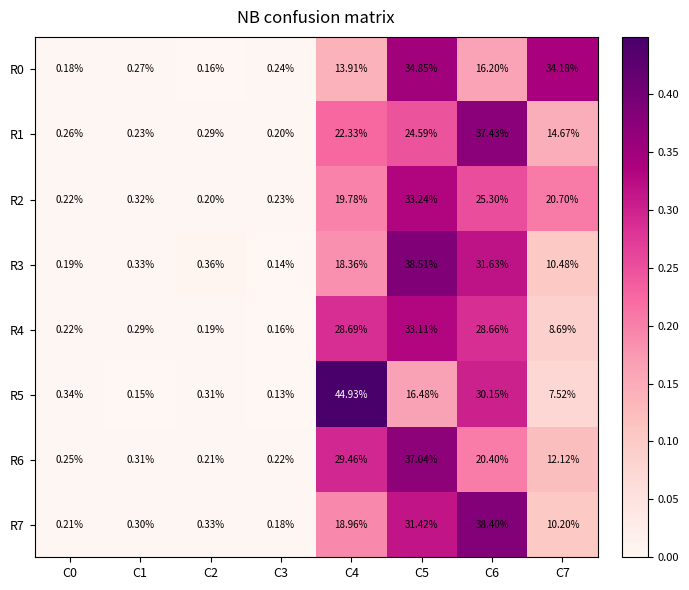

Is the value of R0 at C6 greater than the value of R7 at C3?

Yes